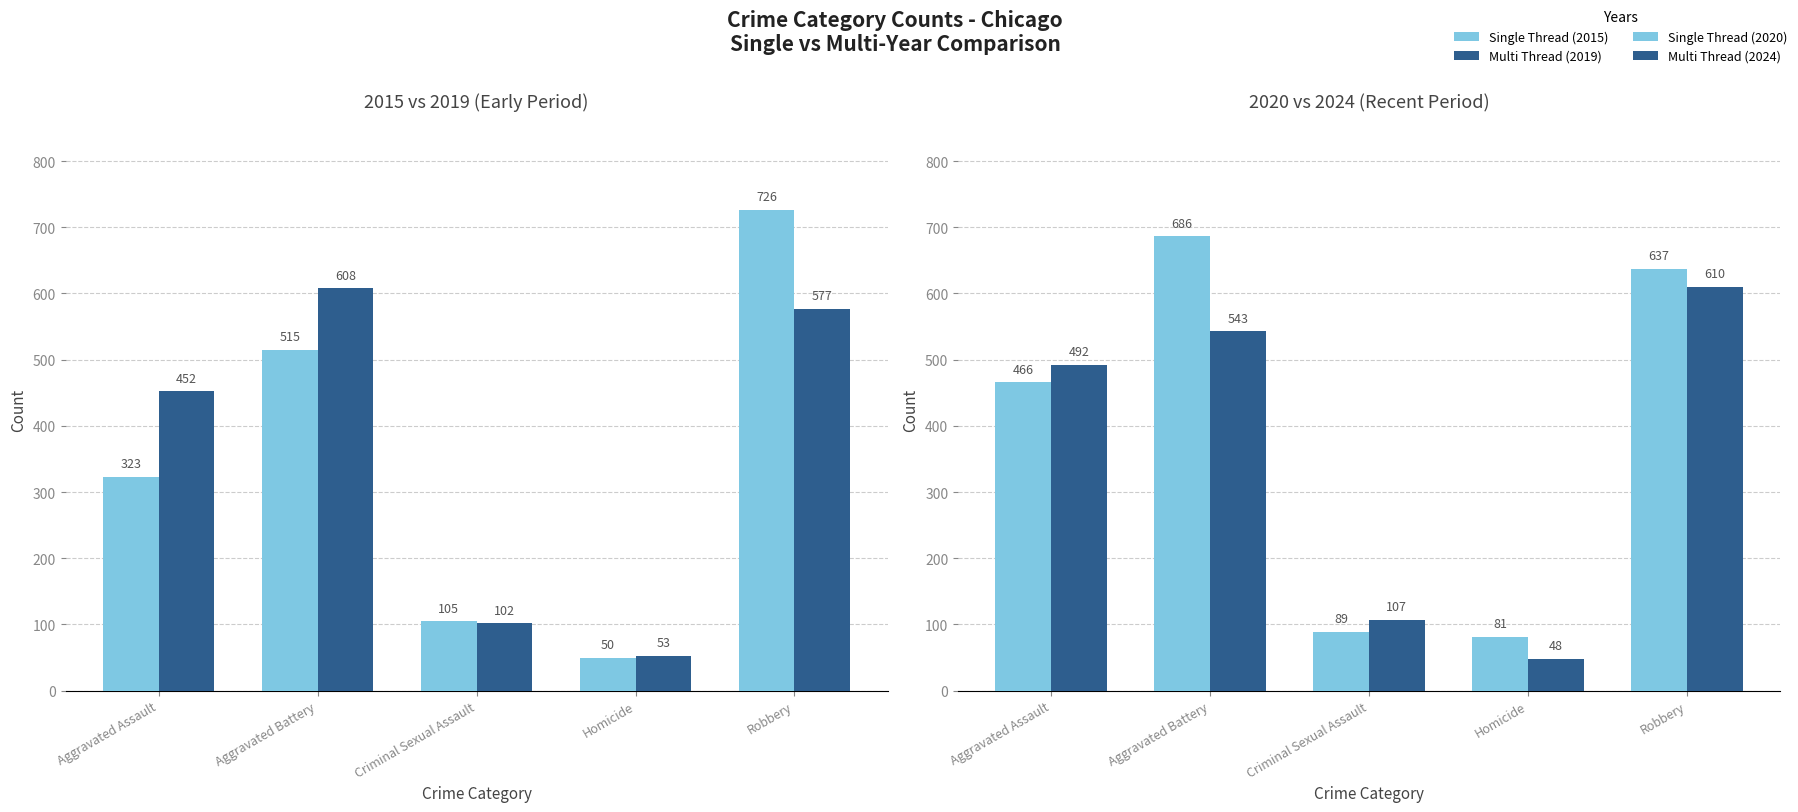

How many values in the Multi Thread (2019) series are below 452?

2